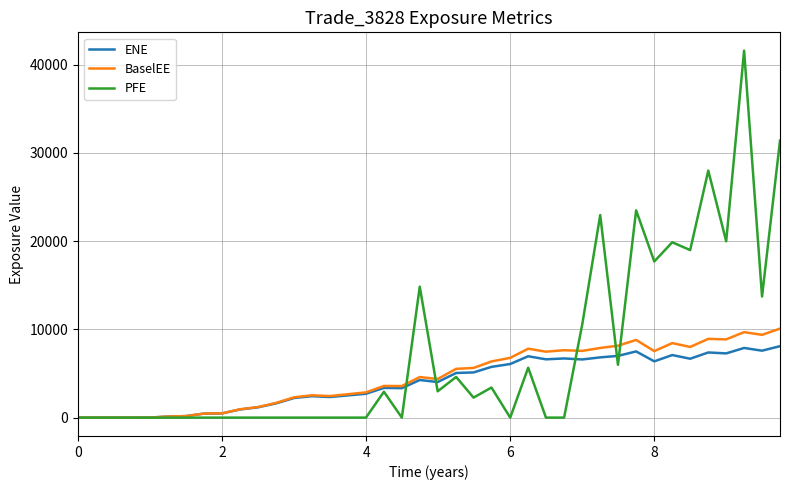

At how many categories does at least one series exceed 36433?

1